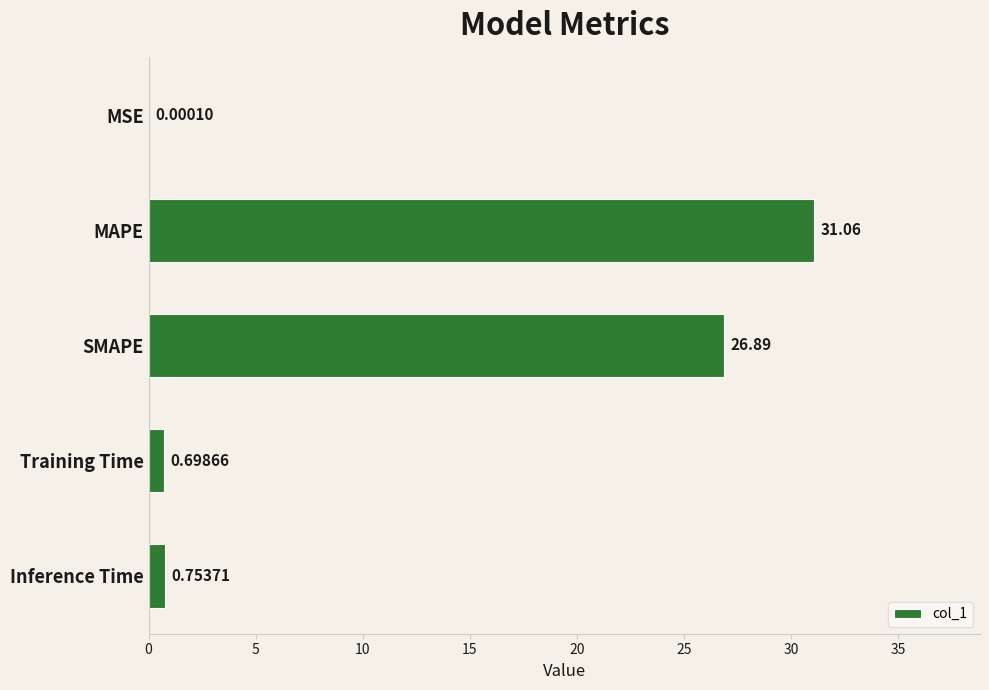

What is the sum of the values at SMAPE and MAPE?

57.9